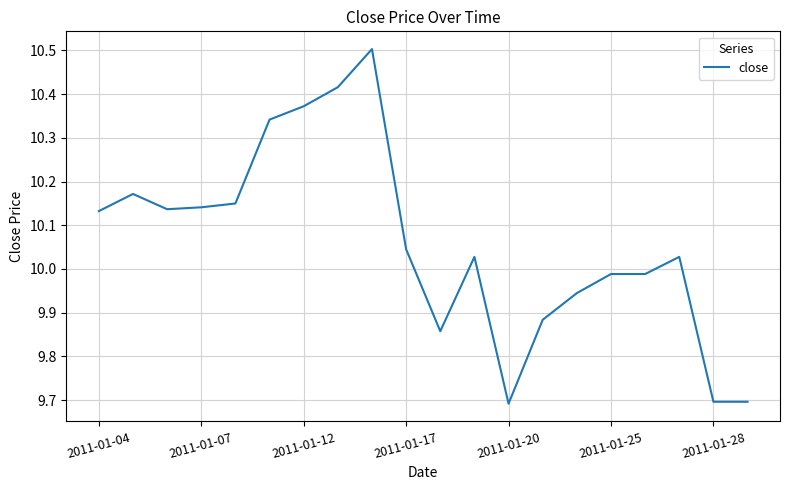

What is the greatest value displayed?

10.5